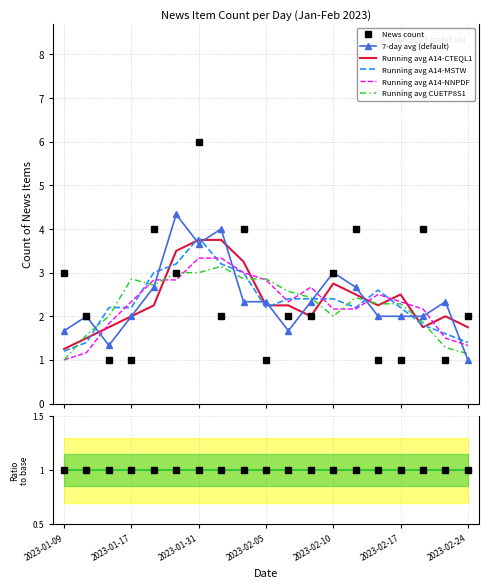

Reading left to right, what are all the values shown in this chart?

3	2	1	1	4	3	6	2	4	1	2	2	3	4	1	1	4	1	2